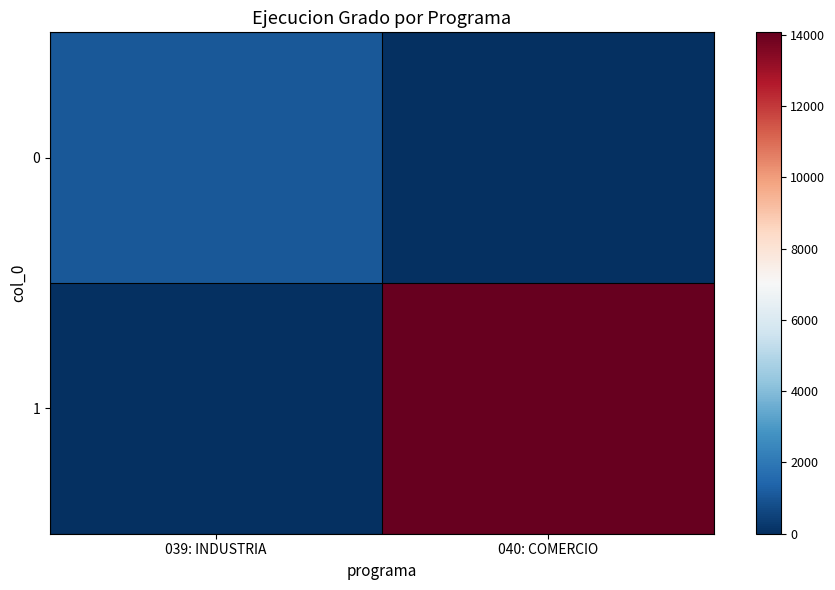

Rank the series at 039: INDUSTRIA from highest to lowest value.

0, 1